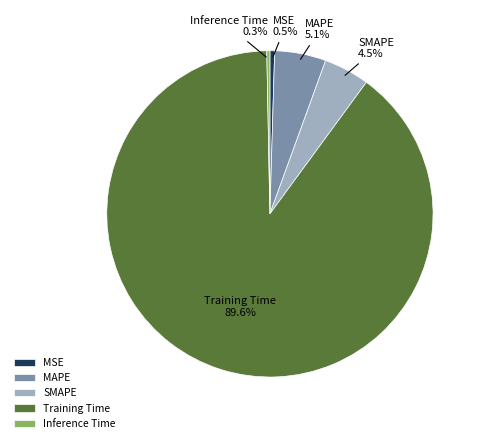

Between Inference Time and MAPE, which is larger?

MAPE